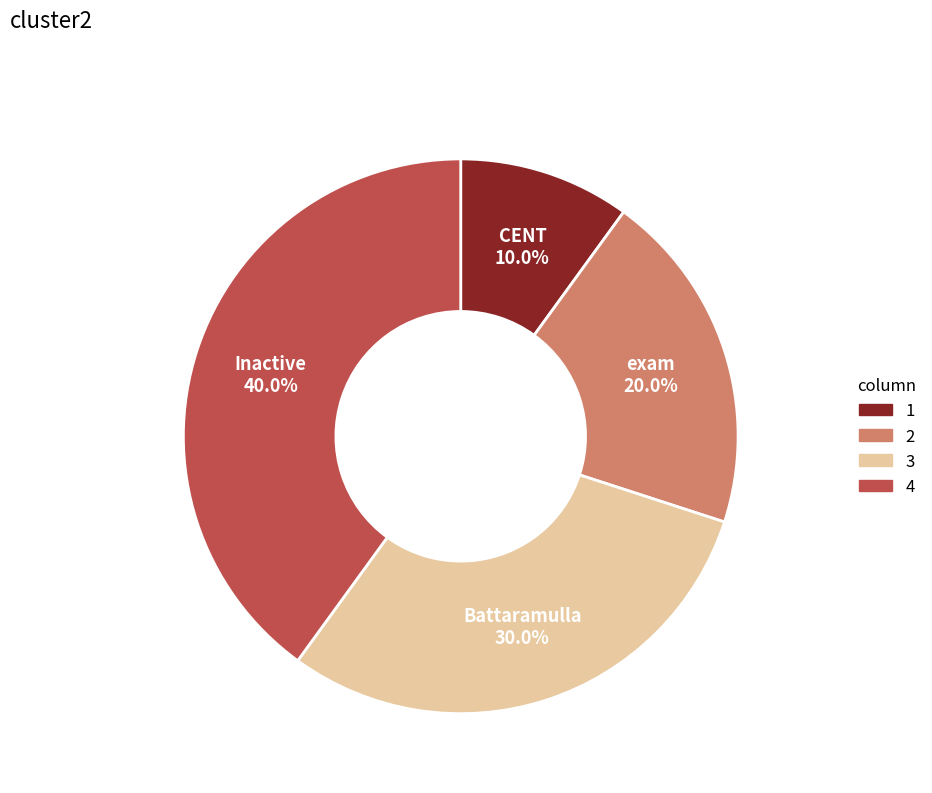

True or false: CENT accounts for 1% of the total.

False